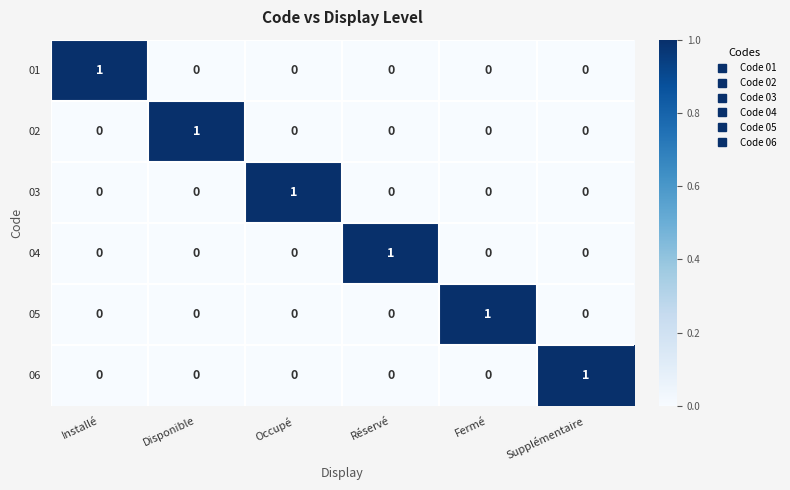

At how many categories does at least one series exceed 0?

6